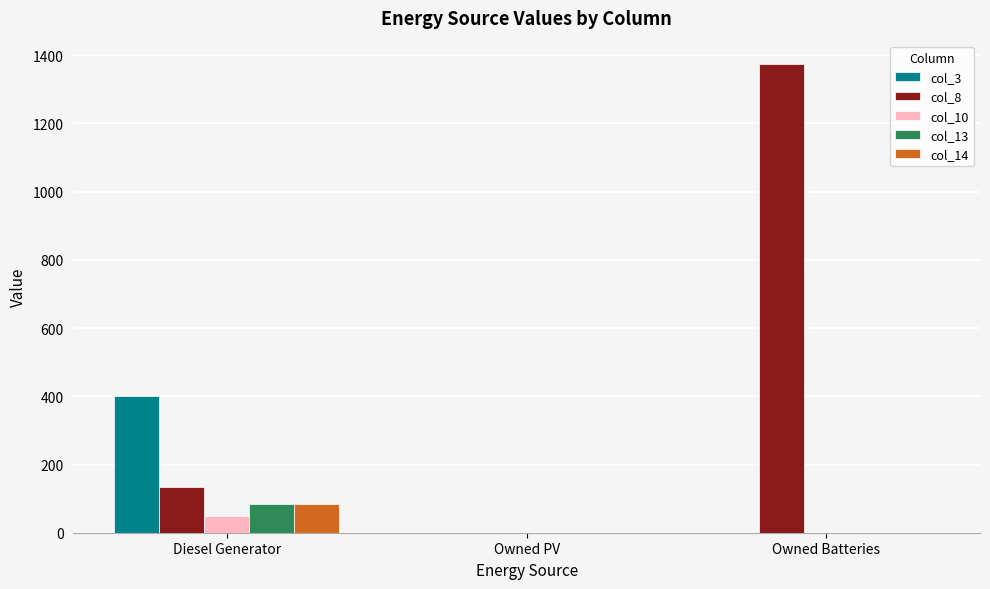

Which category has the highest value in the col_10 series?

Diesel Generator